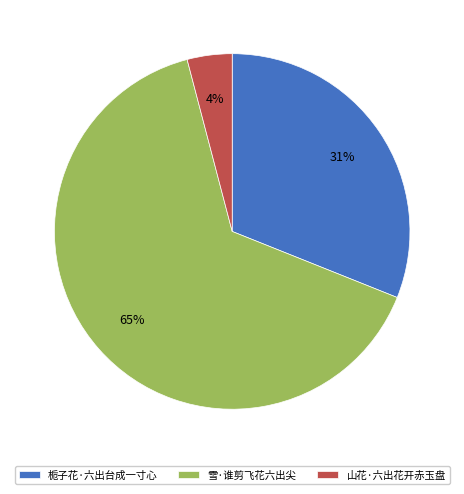

True or false: 雪·谁剪飞花六出尖 accounts for 65% of the total.

True